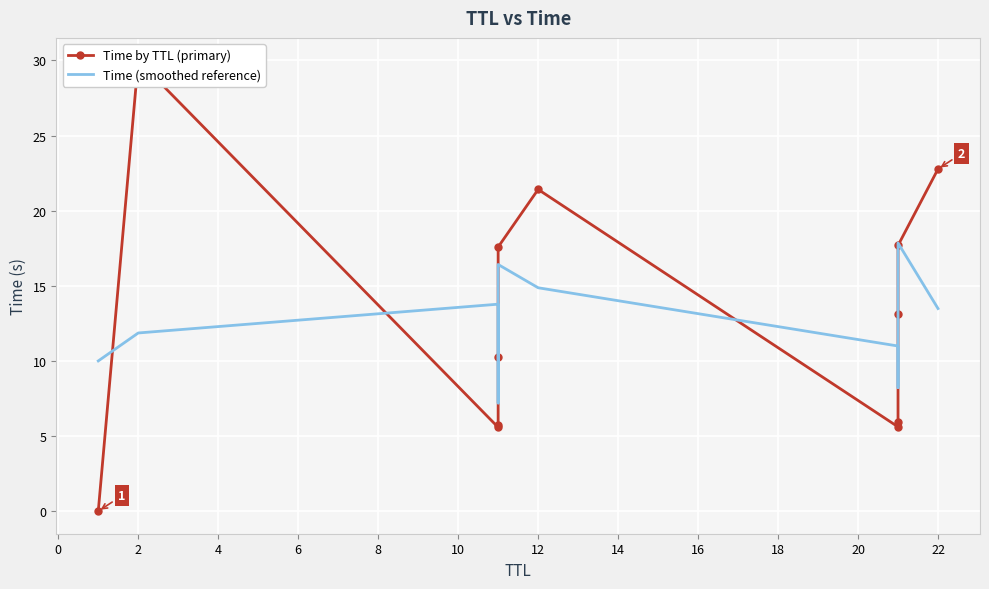

What is the maximum value for Time (smoothed reference)?

17.9